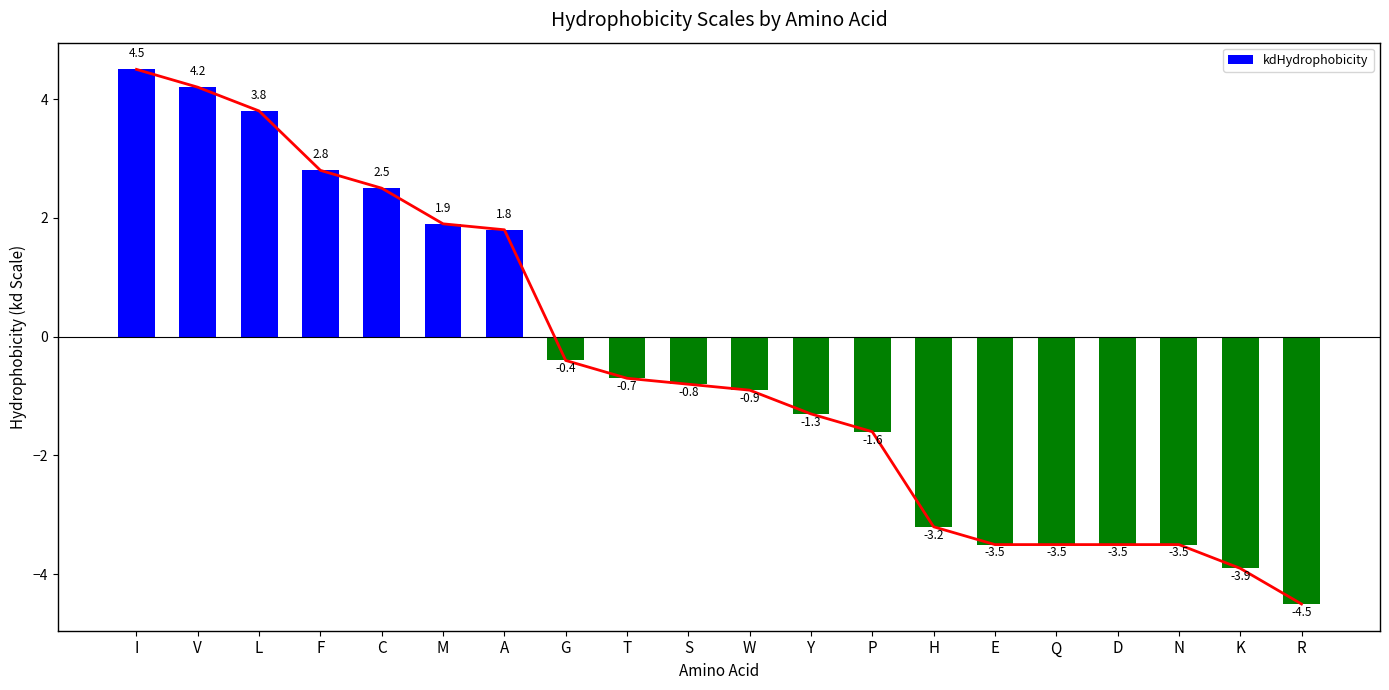

Reading right to left, transcribe all the data shown in this chart.

R=-4.5	K=-3.9	N=-3.5	D=-3.5	Q=-3.5	E=-3.5	H=-3.2	P=-1.6	Y=-1.3	W=-0.9	S=-0.8	T=-0.7	G=-0.4	A=1.8	M=1.9	C=2.5	F=2.8	L=3.8	V=4.2	I=4.5